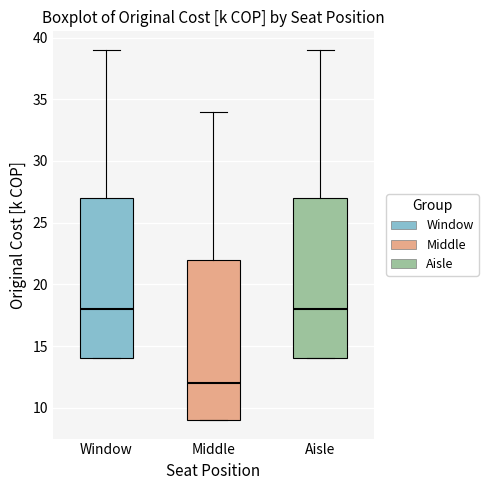

Where does the median line of the box for Window sit on the y-axis? The values are not printed on the chart, so give them approximately, as read against the axis.

18